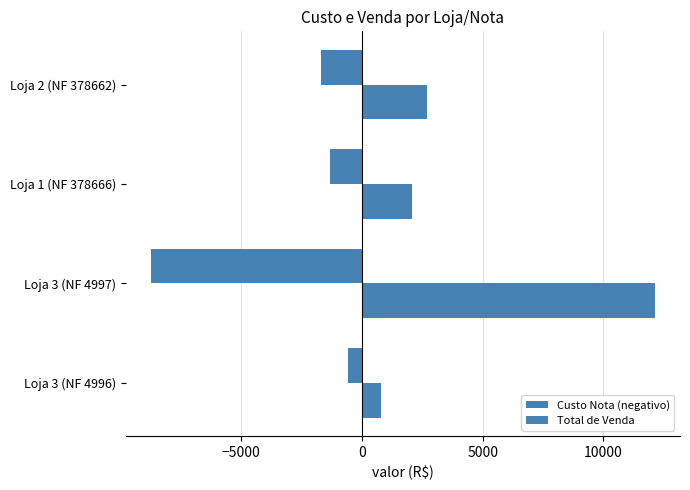

What is the average value of the Custo Nota (negativo) series?

-3072.9